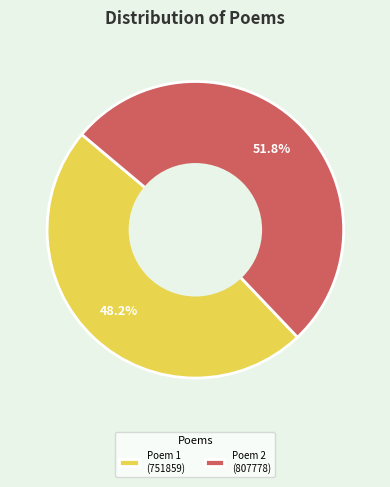

Which category has the smallest portion of the pie?

Poem 1 (751859)